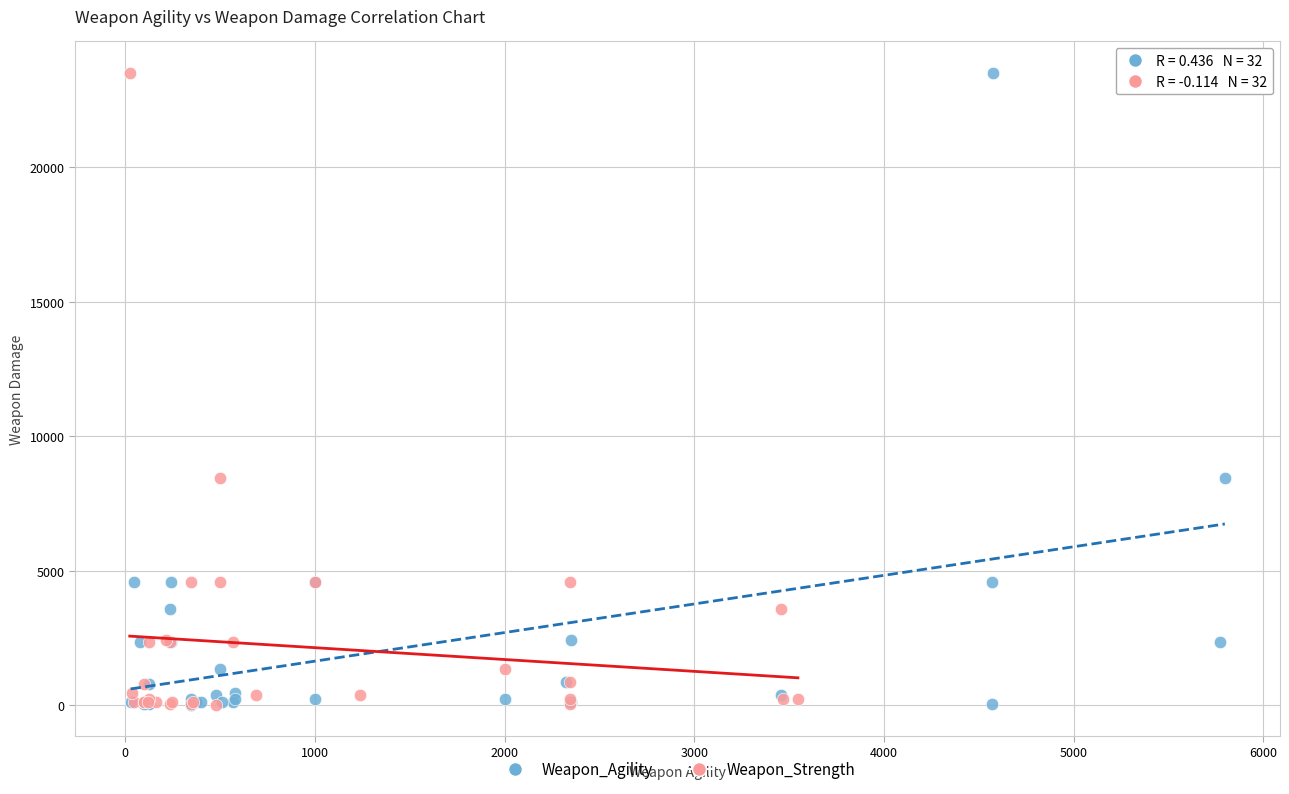

What are all the series names shown in the legend?

Weapon_Agility, Weapon_Strength